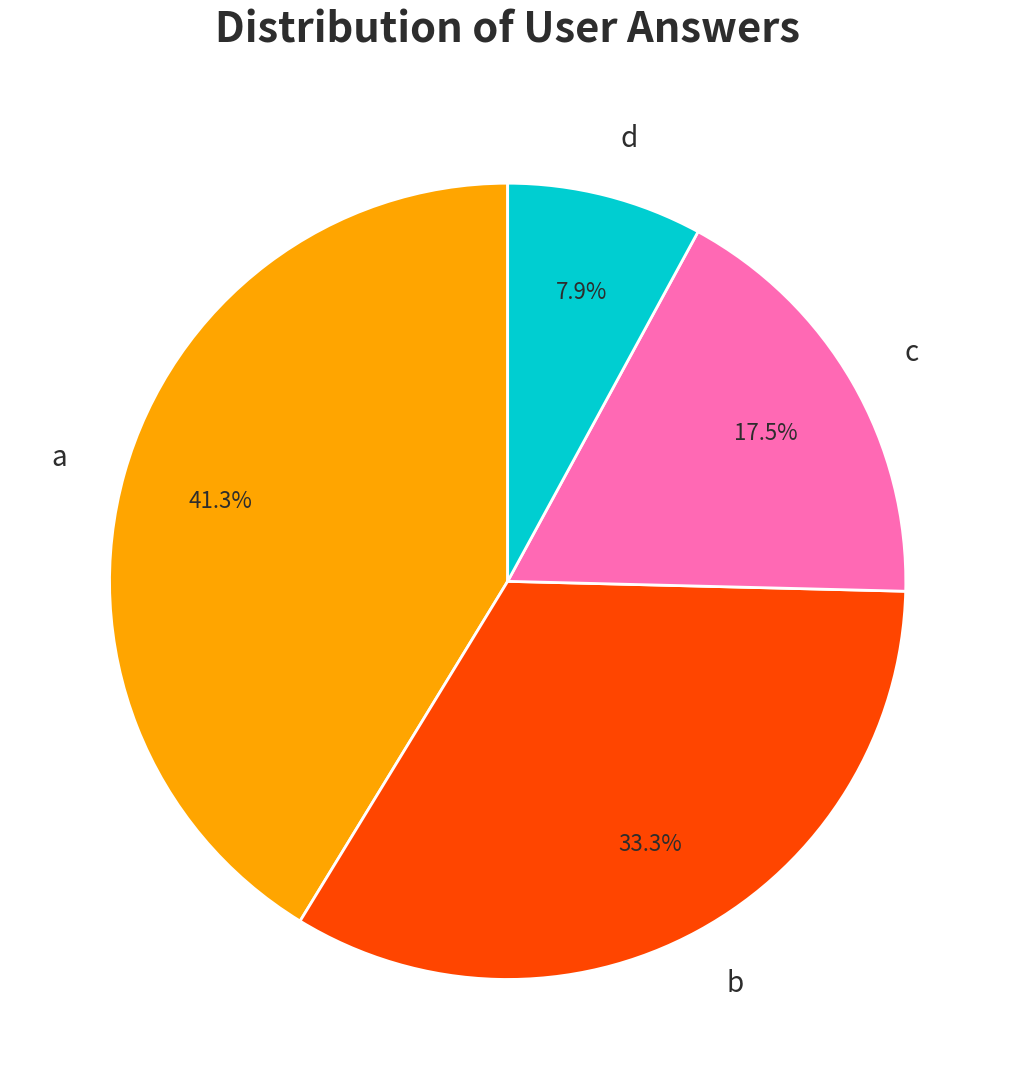

To the nearest percent, what is the difference between the c and a slice percentages?

24%